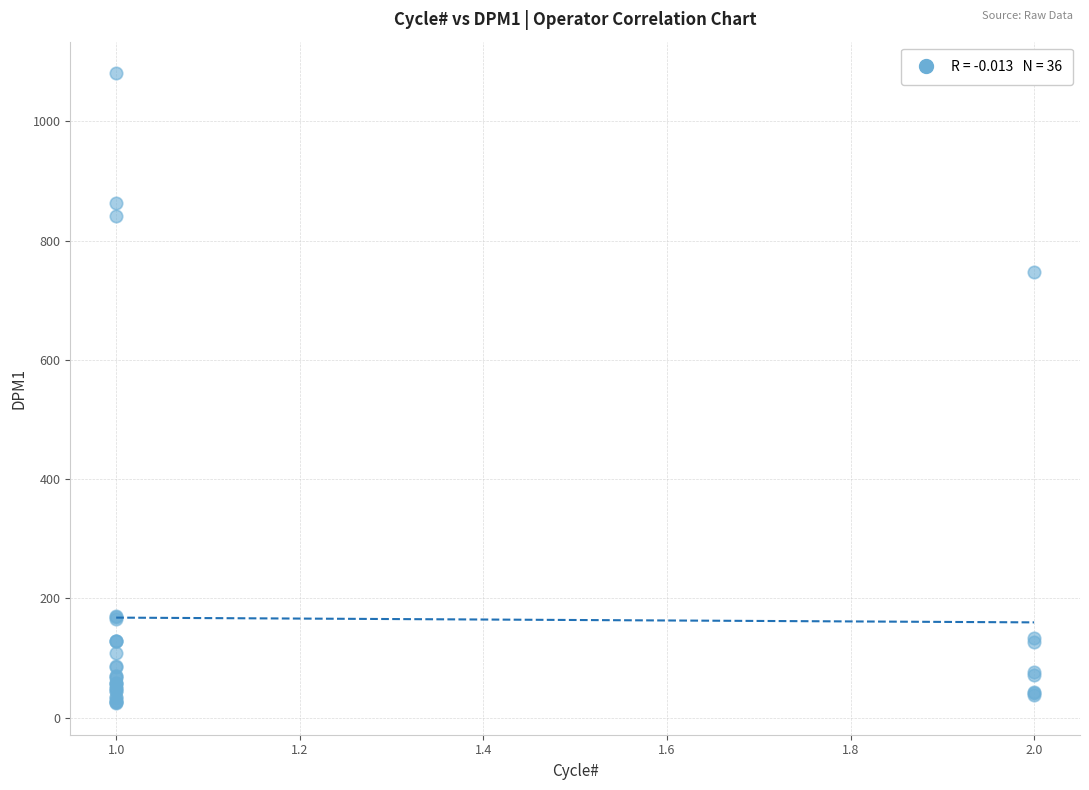

What Y value in the scatter plot is closest to 552?

748